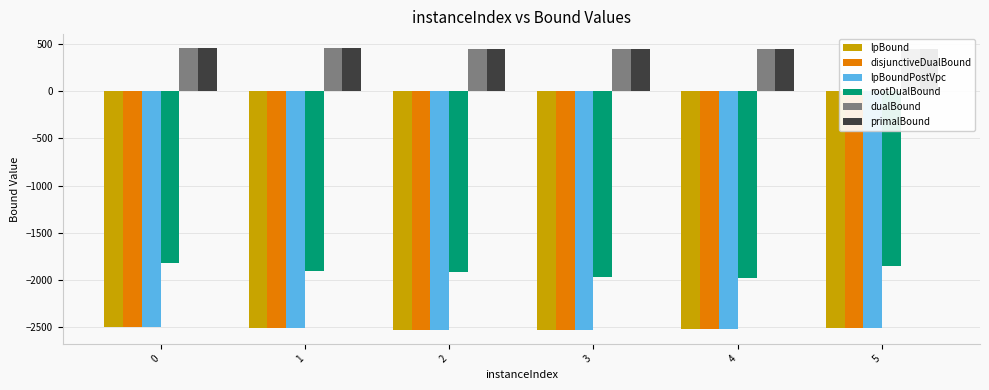

What is the minimum value for lpBound?

-2525.5